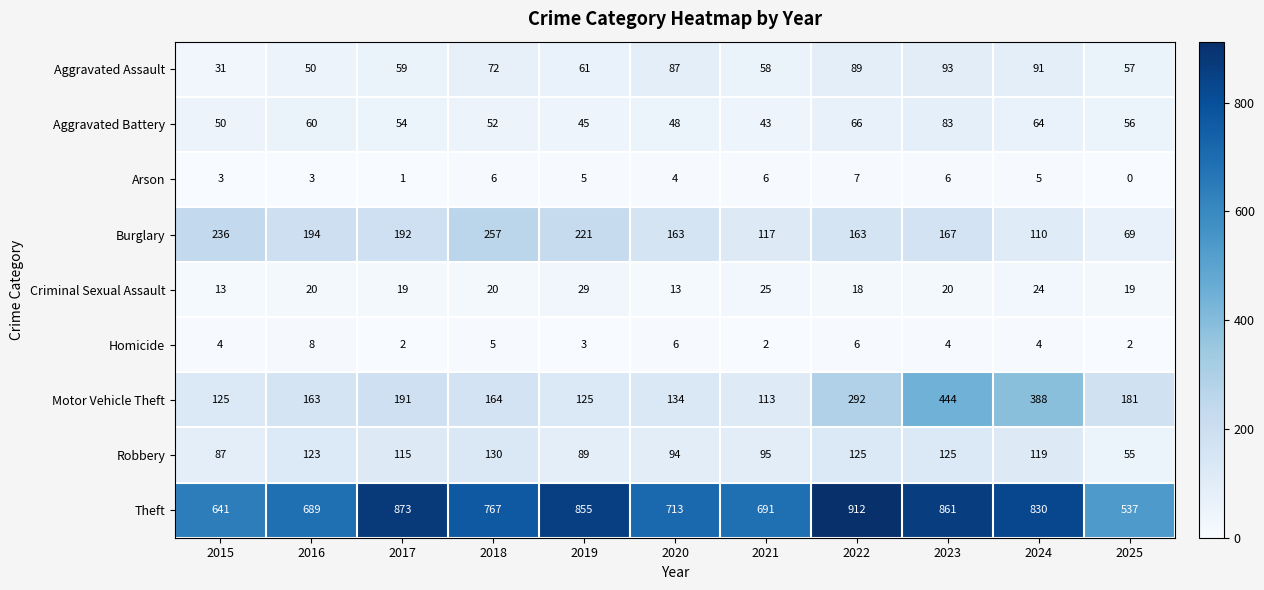

Rank the series by their maximum value, from highest to lowest.

Theft, Motor Vehicle Theft, Burglary, Robbery, Aggravated Assault, Aggravated Battery, Criminal Sexual Assault, Homicide, Arson